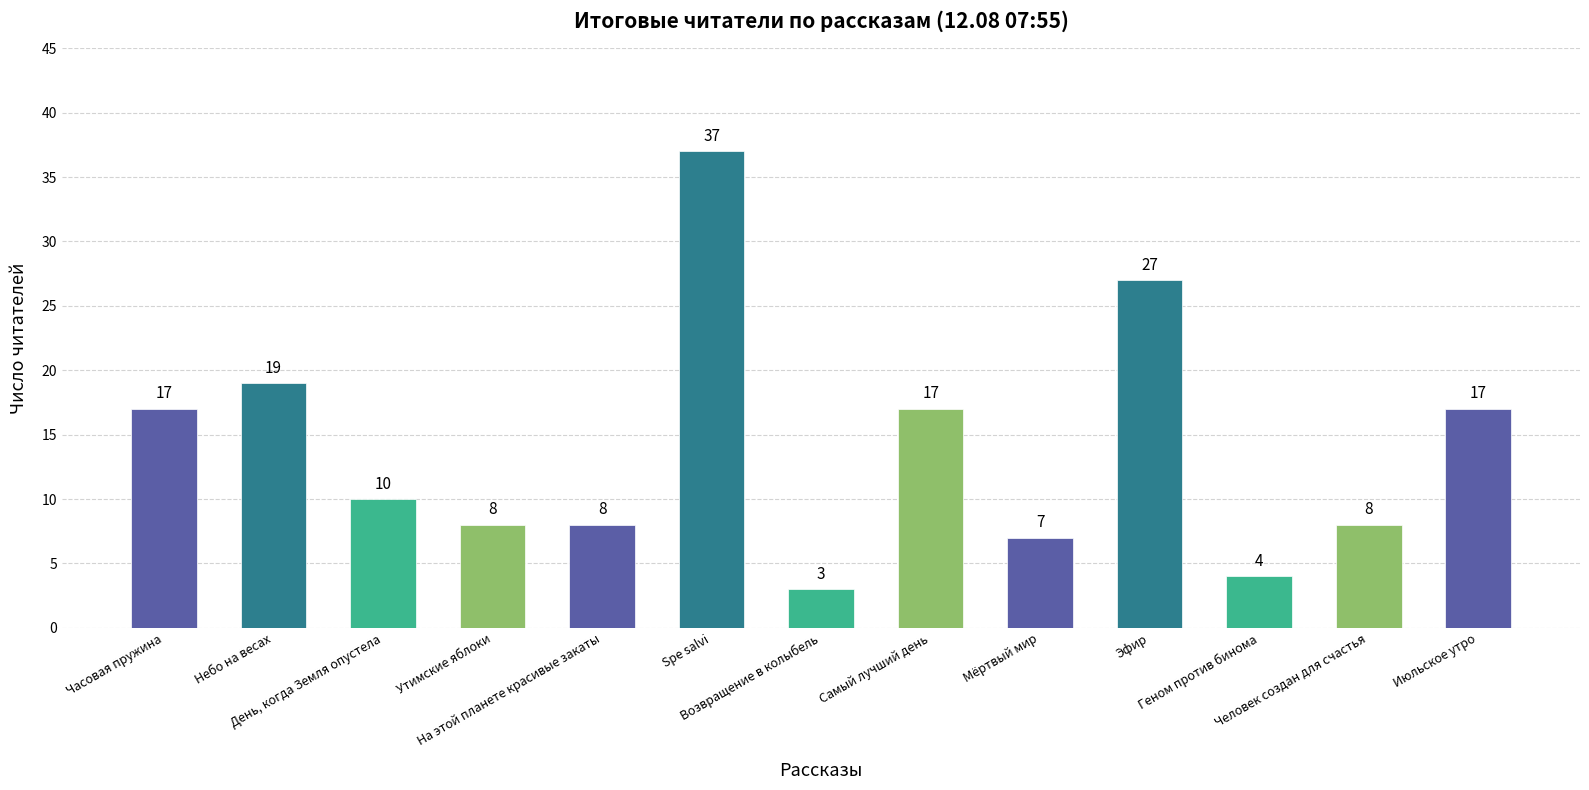

What is the difference between the second highest and second lowest values?

23